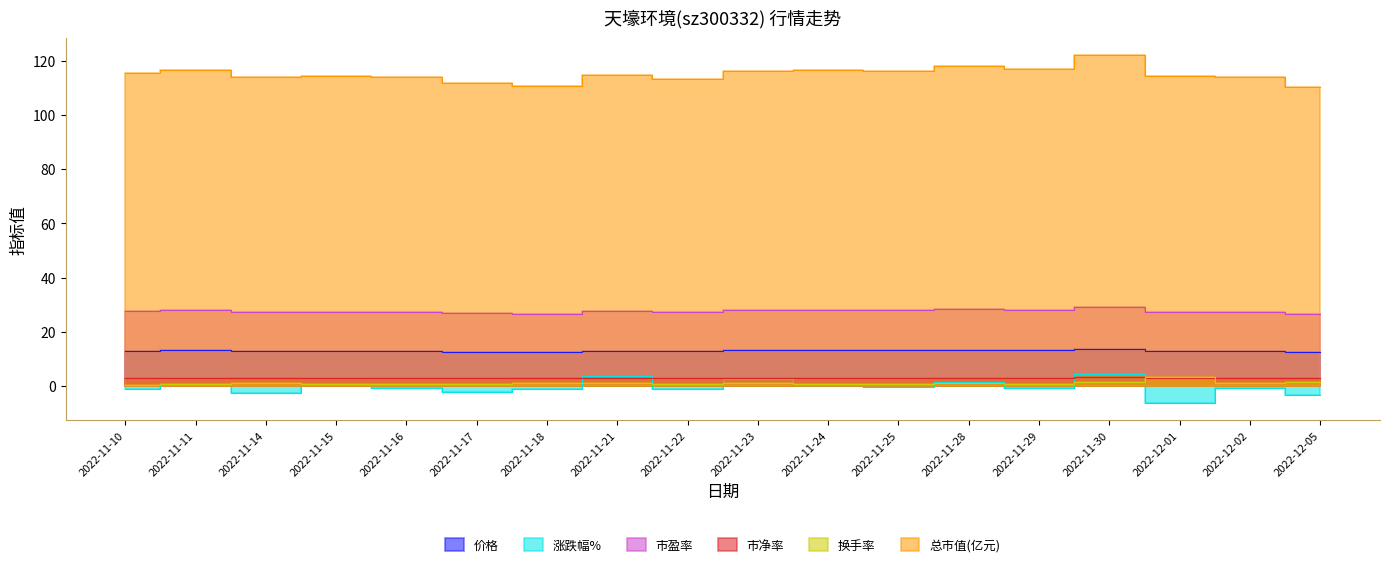

At which category is the sum across all series the highest?

2022-11-30